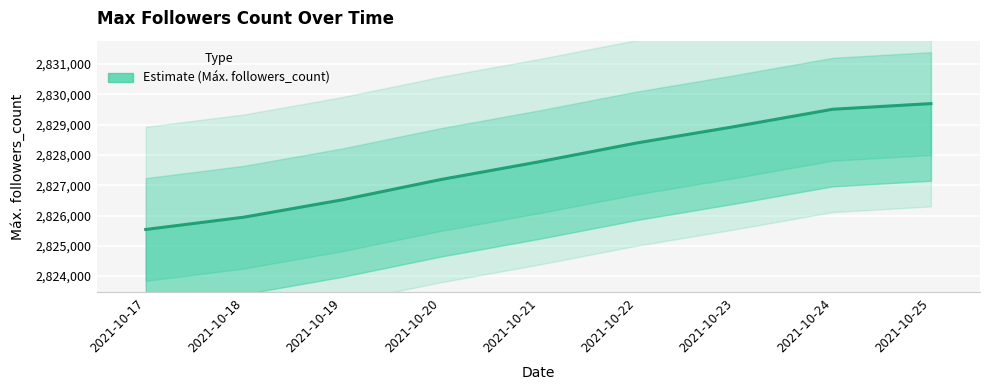

At which category does the chart reach its peak across all series?

2021-10-25